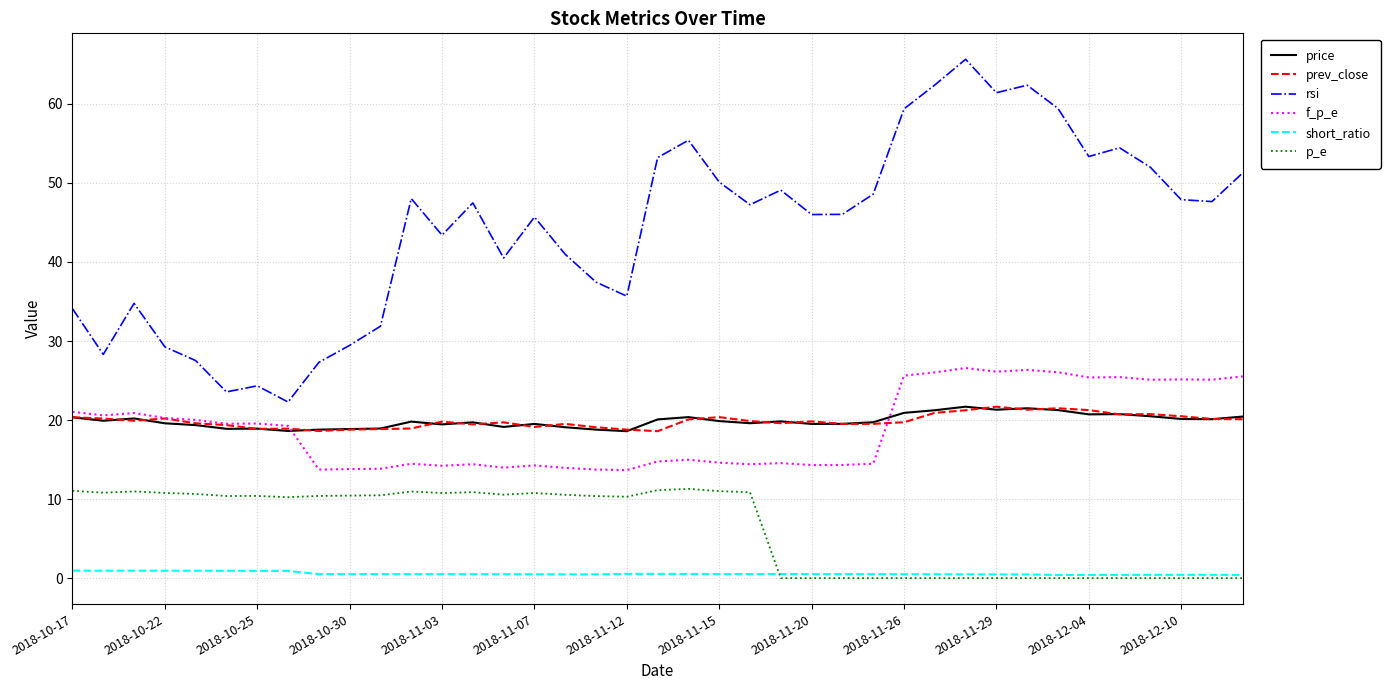

Which series has the largest range (max minus min)?

rsi